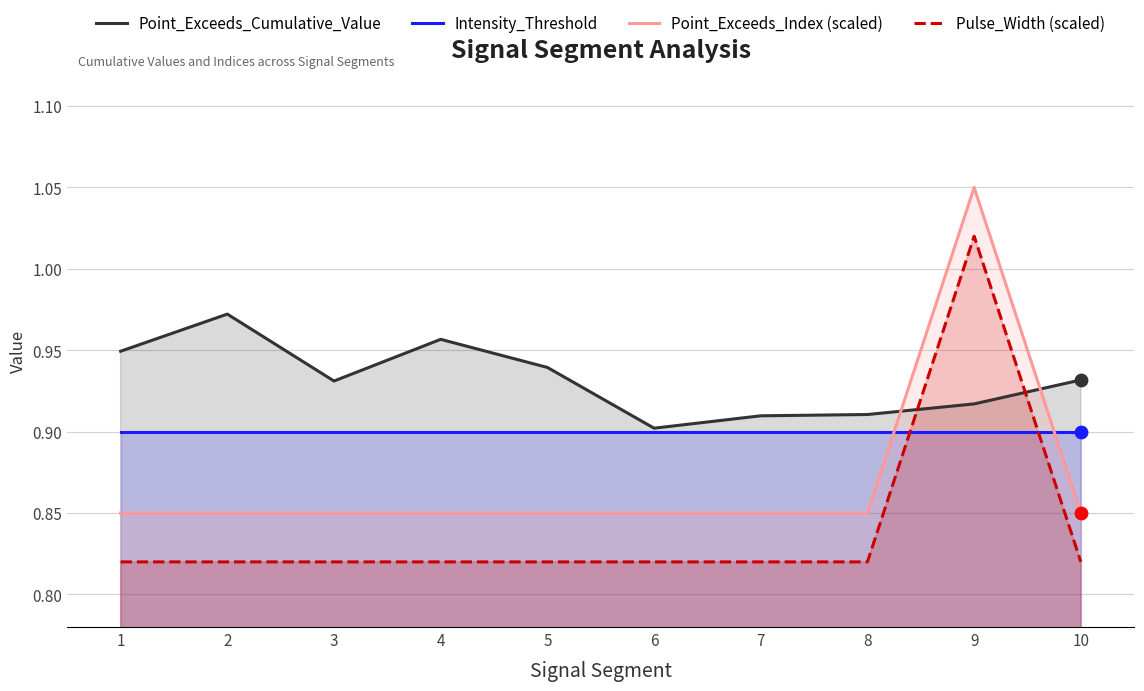

Which series has the largest total across all categories?

Point_Exceeds_Cumulative_Value